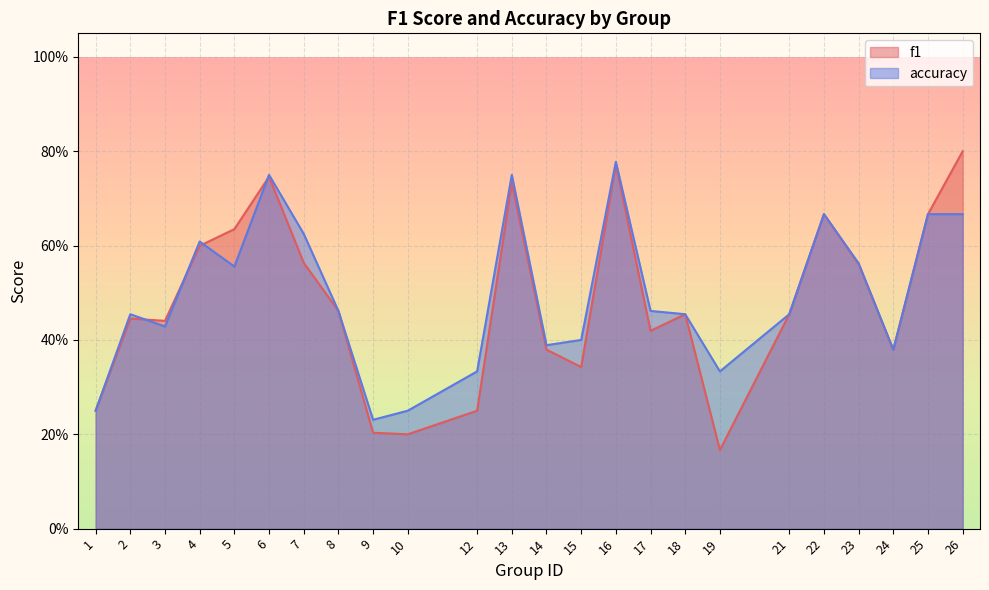

Count the number of categories in the chart.

24